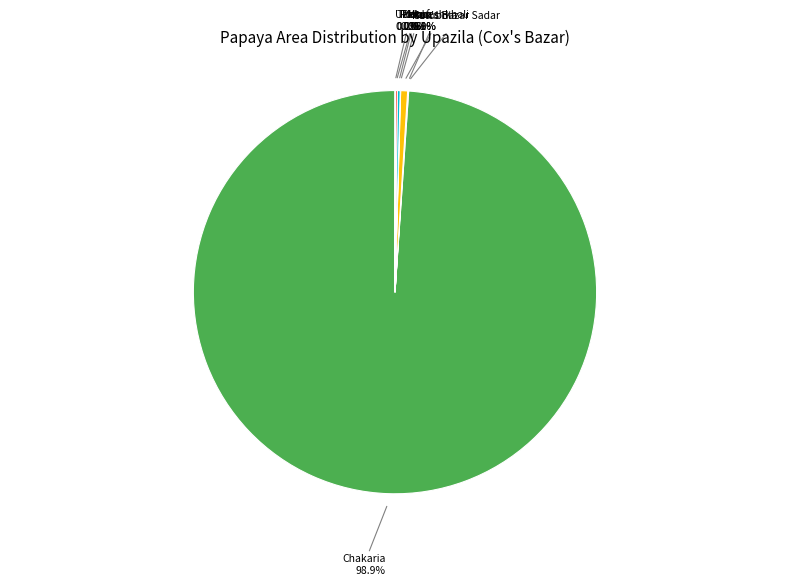

Rank the categories by value from lowest to highest.

Kutubdia, Pekua, Ukhia, Cox's Bazar Sadar, Teknaf, Ramu, Moheshkhali, Chakaria